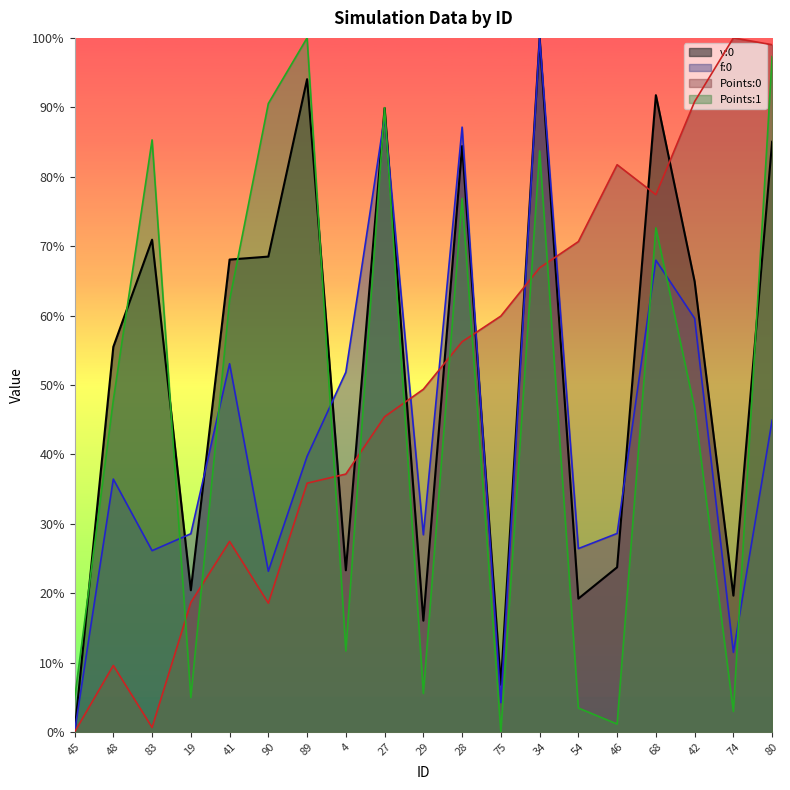

What is the average value of the f:0 series?

0.4